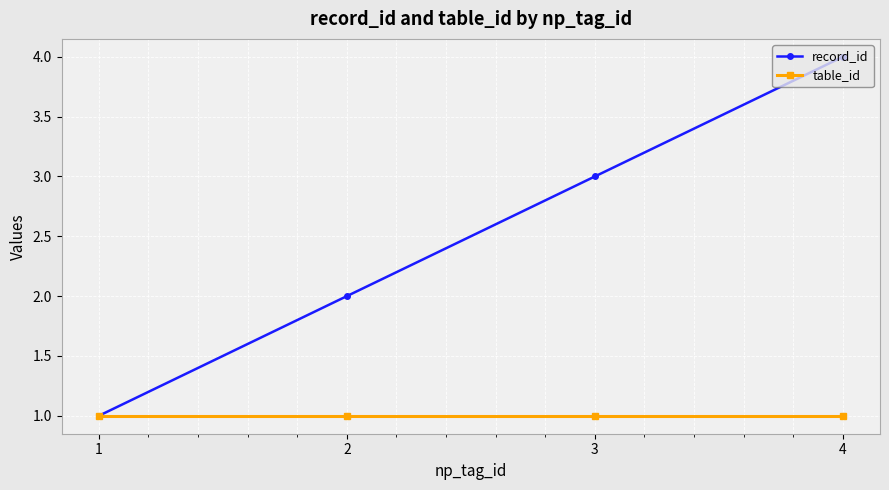

List the series in order of their overall mean, highest first.

record_id, table_id